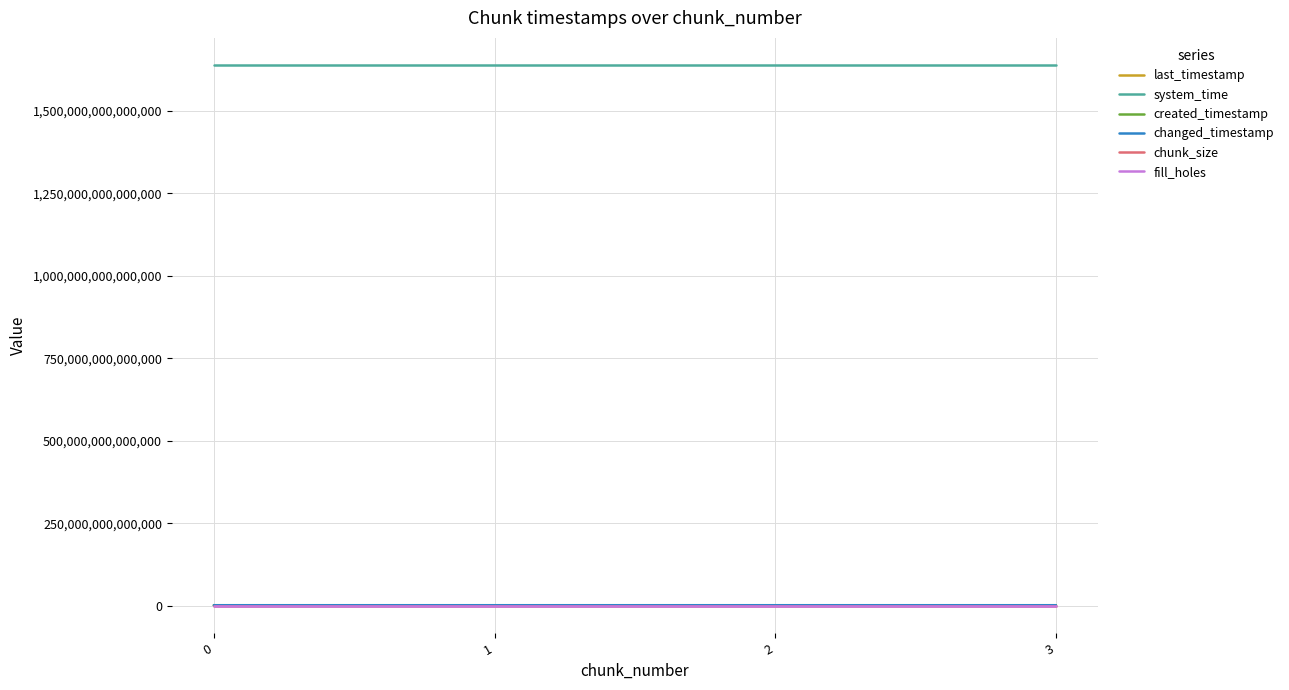

True or false: changed_timestamp and fill_holes cross at least once.

False